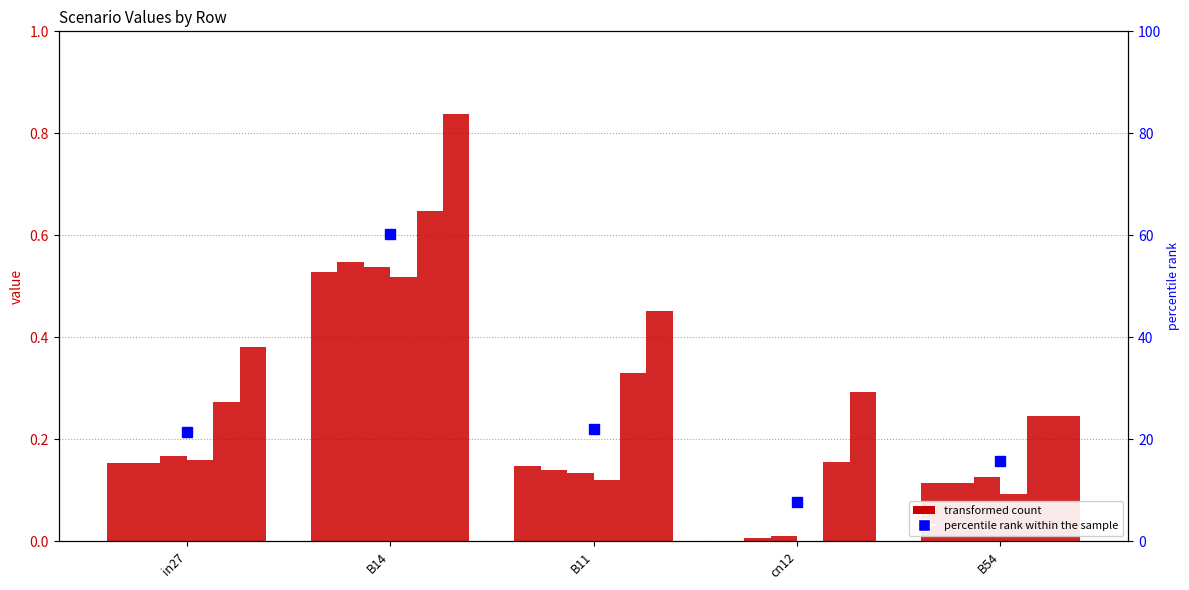

Reading left to right, extract all data points from this chart.

j543_s0_1082: 0.2	0.5	0.1	0.0	0.1
j548_s0_1092: 0.2	0.5	0.1	0.0	0.1
j550_s0_1095: 0.2	0.5	0.1	0.0	0.1
j559_s0_1112: 0.2	0.5	0.1	0.0	0.1
j564_s1_1126: 0.3	0.6	0.3	0.2	0.2
j565_s4_1127: 0.4	0.8	0.5	0.3	0.2